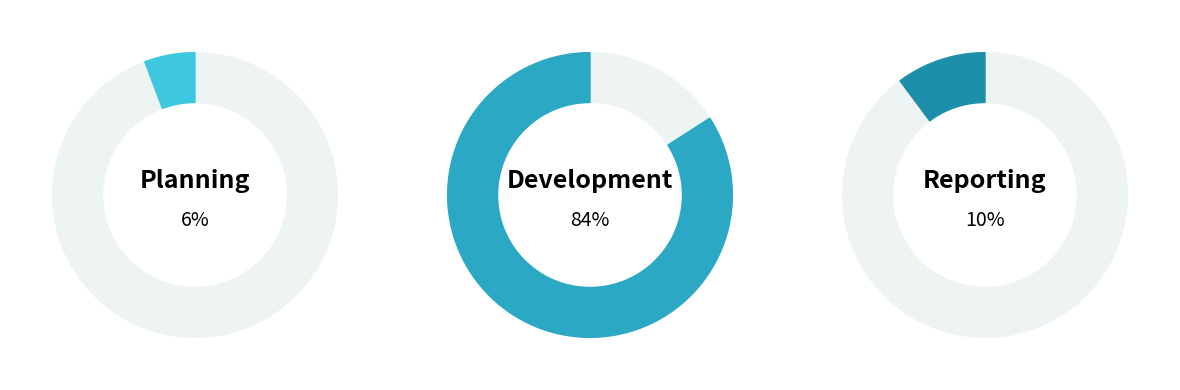

To the nearest percent, what is the difference between the Development and Planning slice percentages?

78%